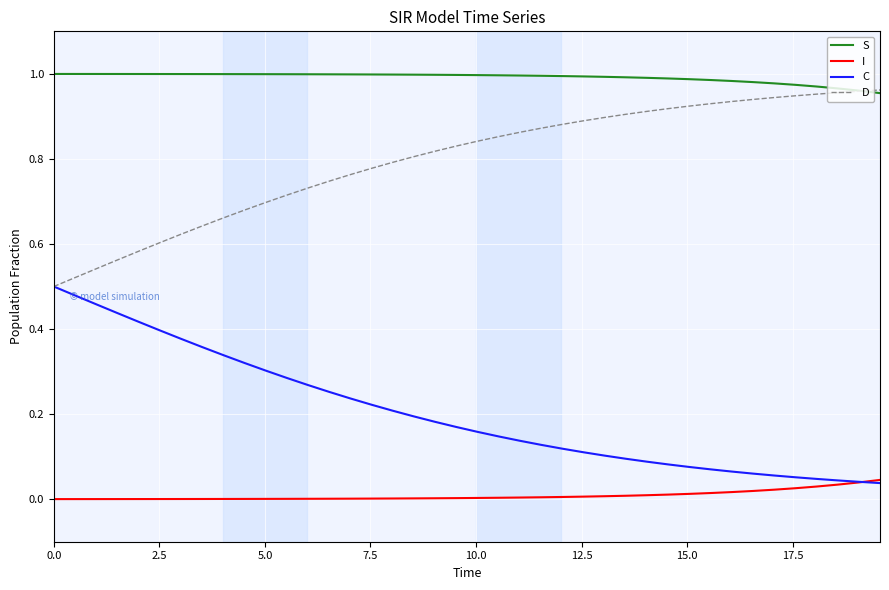

Rank the series by their average value, from lowest to highest.

I, C, D, S